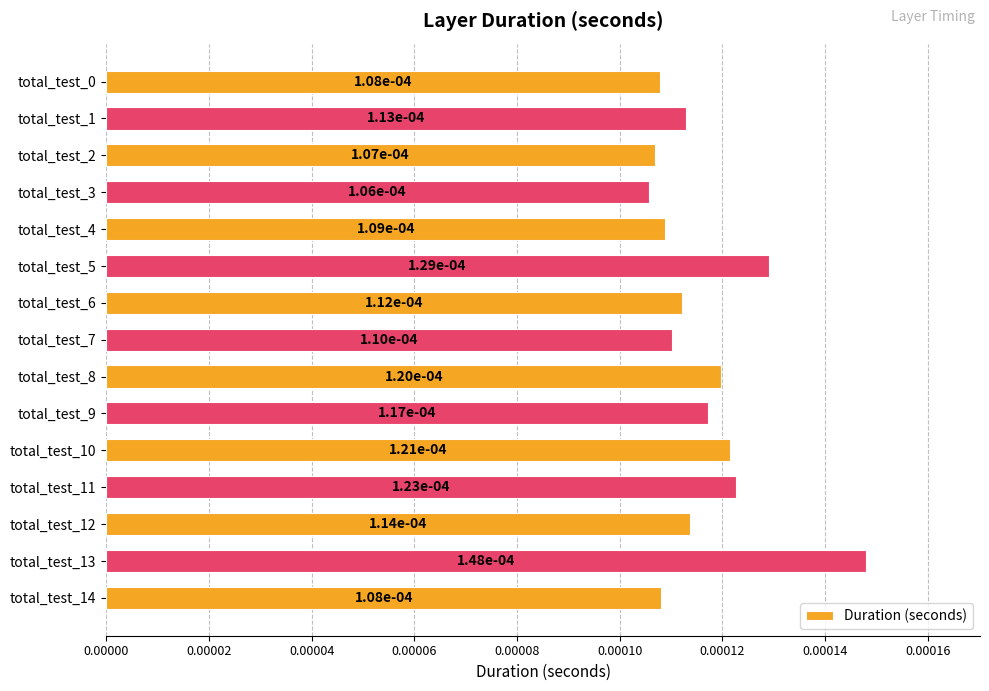

Count the values in the range 0 to 1.

15